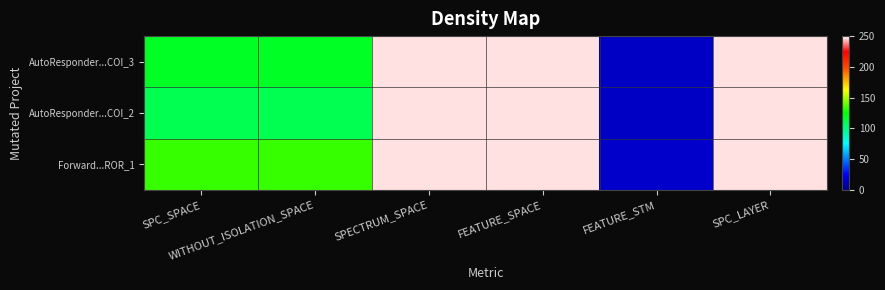

Reading right to left, list all the values displayed in this chart.

AutoResponder...COI_3: SPC_LAYER=247	FEATURE_STM=14	FEATURE_SPACE=247	SPECTRUM_SPACE=247	WITHOUT_ISOLATION_SPACE=118	SPC_SPACE=118
AutoResponder...COI_2: SPC_LAYER=247	FEATURE_STM=14	FEATURE_SPACE=247	SPECTRUM_SPACE=247	WITHOUT_ISOLATION_SPACE=109	SPC_SPACE=109
Forward...ROR_1: SPC_LAYER=247	FEATURE_STM=15	FEATURE_SPACE=247	SPECTRUM_SPACE=247	WITHOUT_ISOLATION_SPACE=133	SPC_SPACE=133